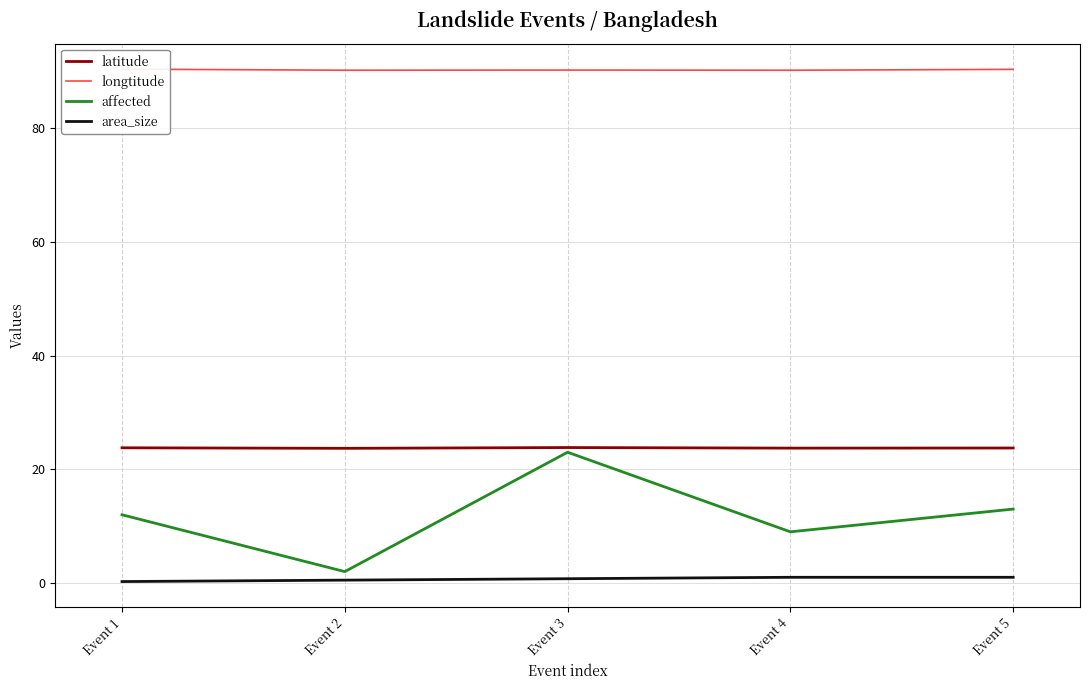

Count the number of data series in this chart.

4